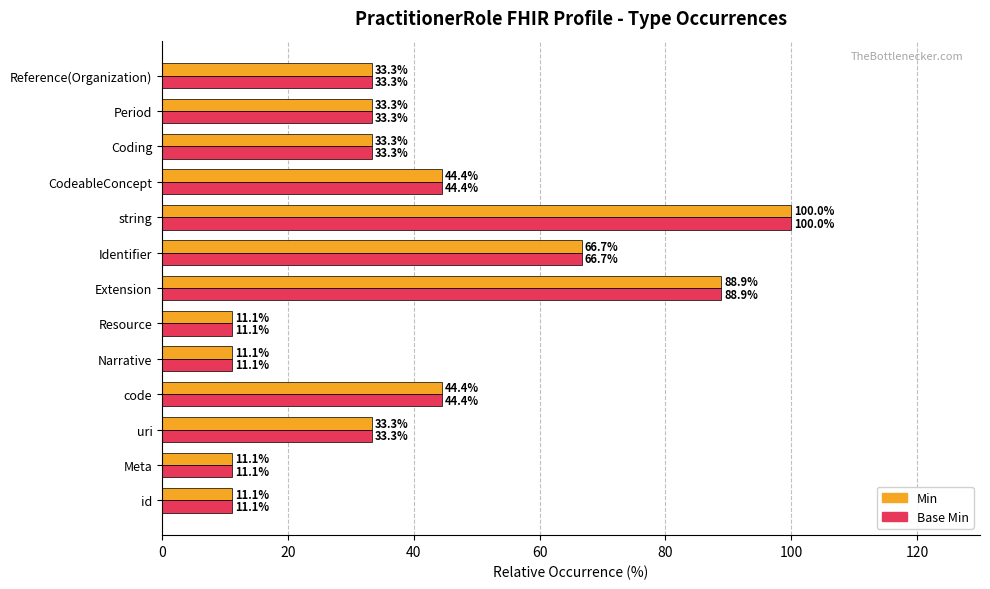

What is the maximum value shown in the chart?

100.0